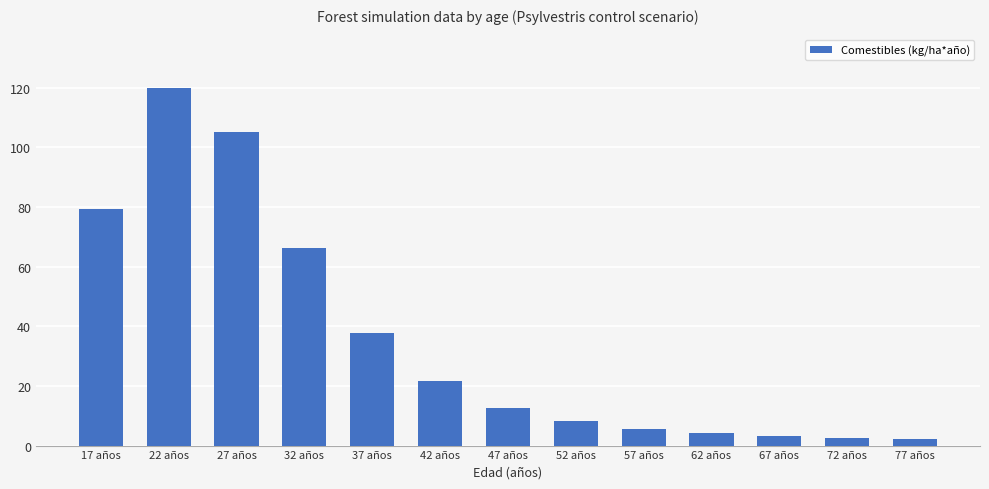

What is the minimum value shown in the chart?

2.2